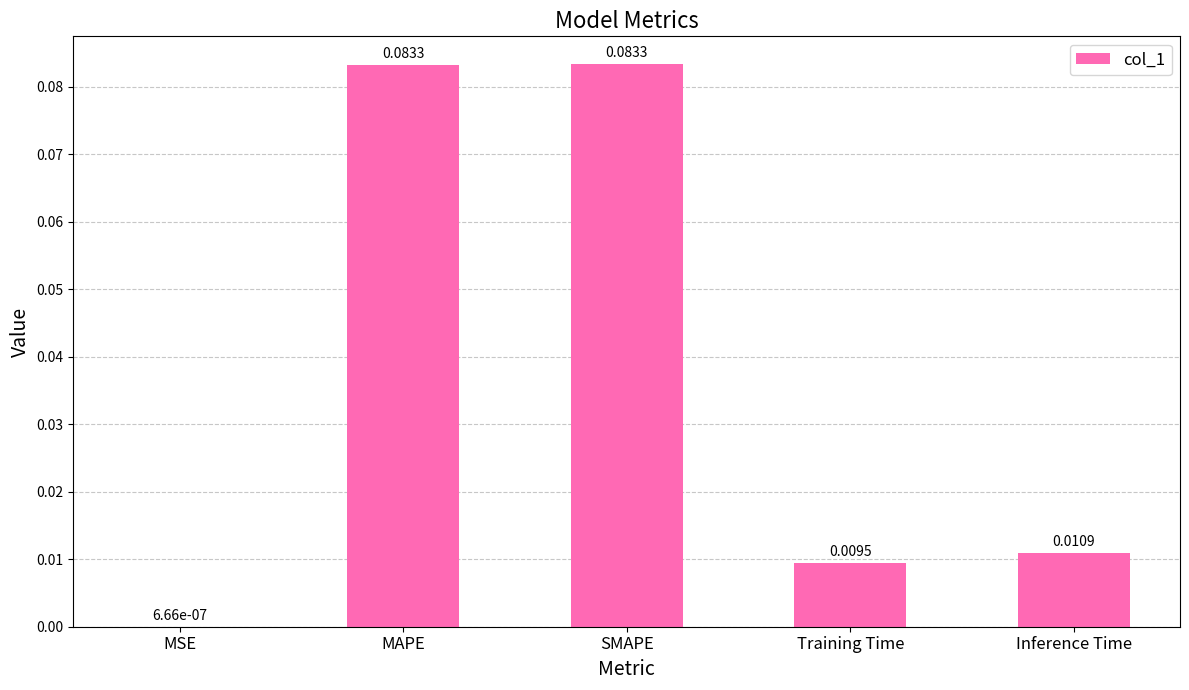

Which has a higher value, Training Time or MSE?

Training Time